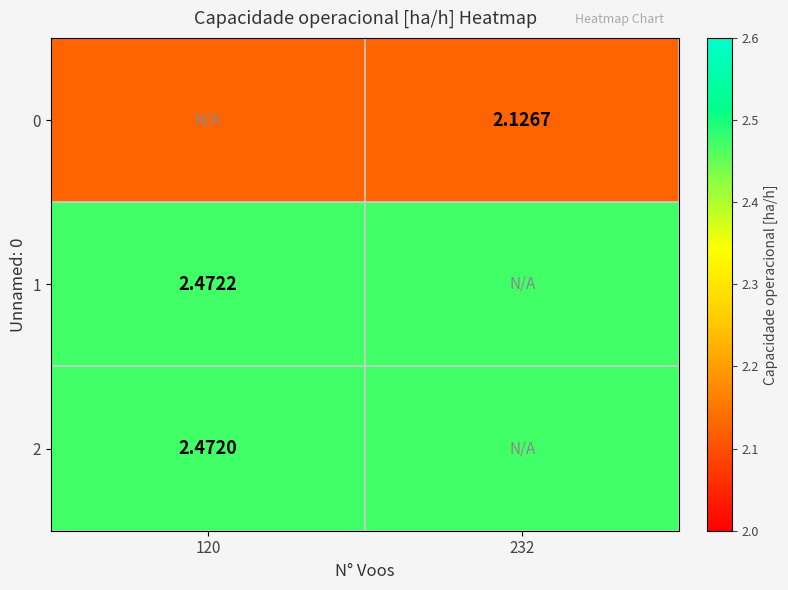

The 0 series shows 2.9 at 232. True or false?

False